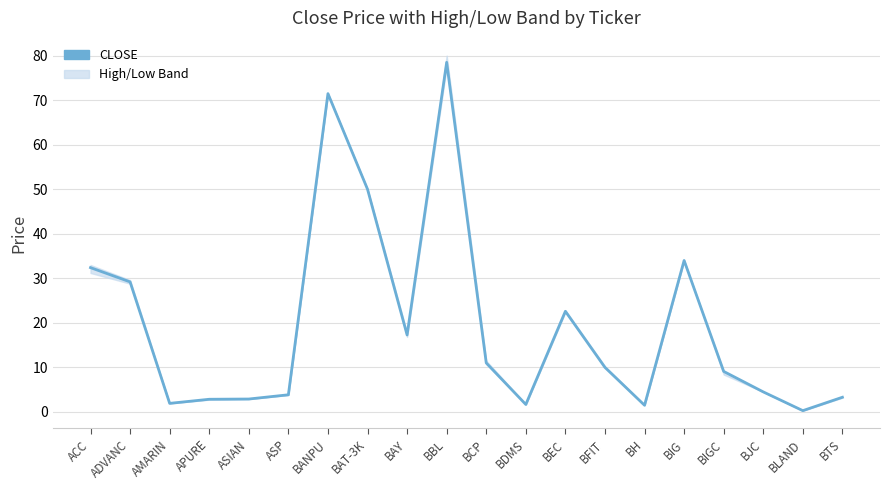

How many interior local peaks (higher than both neighbors) does the data have?

4